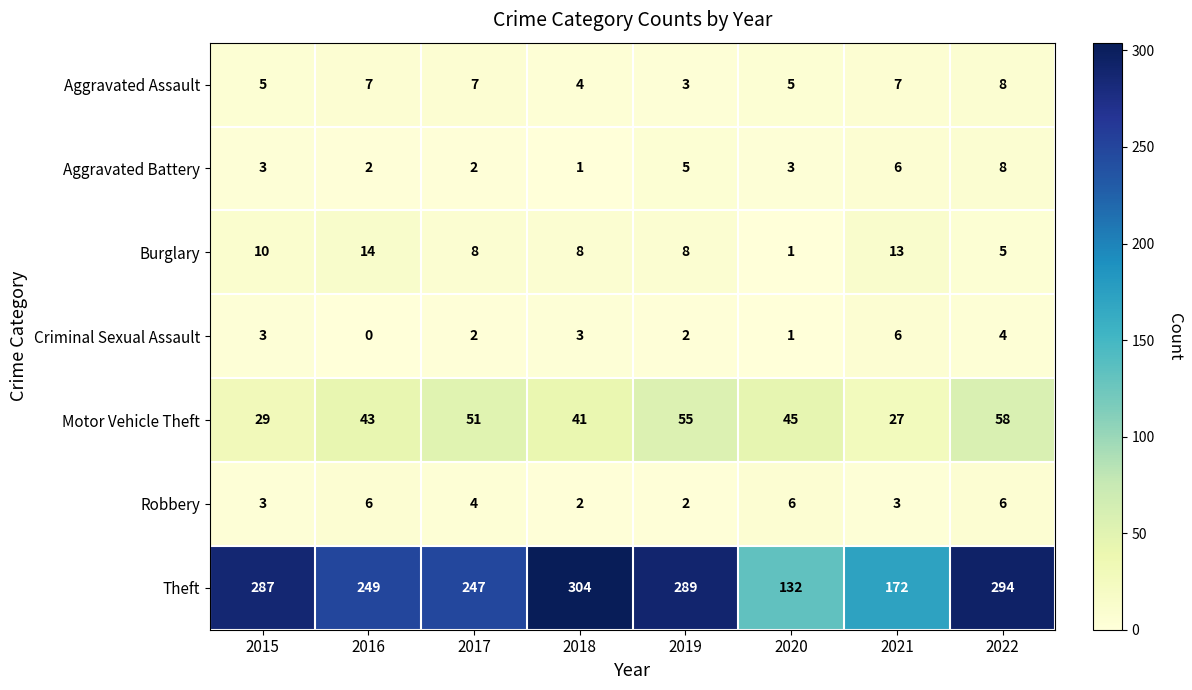

Count the number of data series in this chart.

7